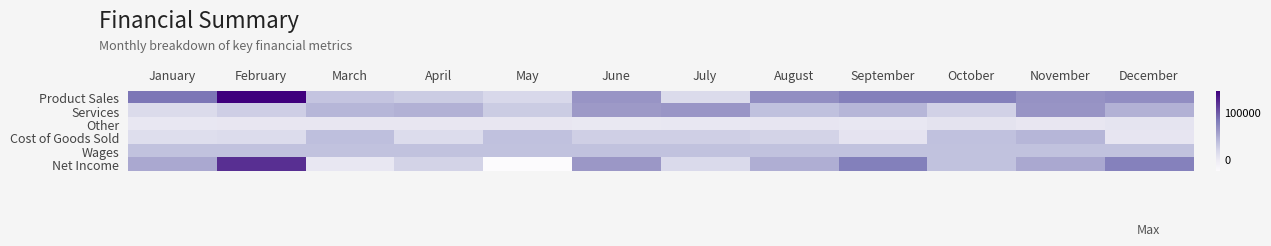

Count the number of data series in this chart.

6